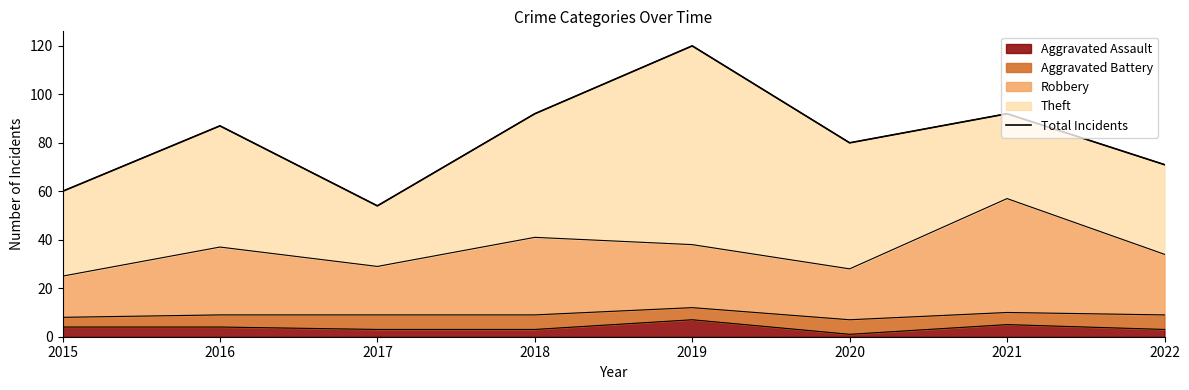

How many points are lower than both their immediate neighbors (excluding endpoints)?

2